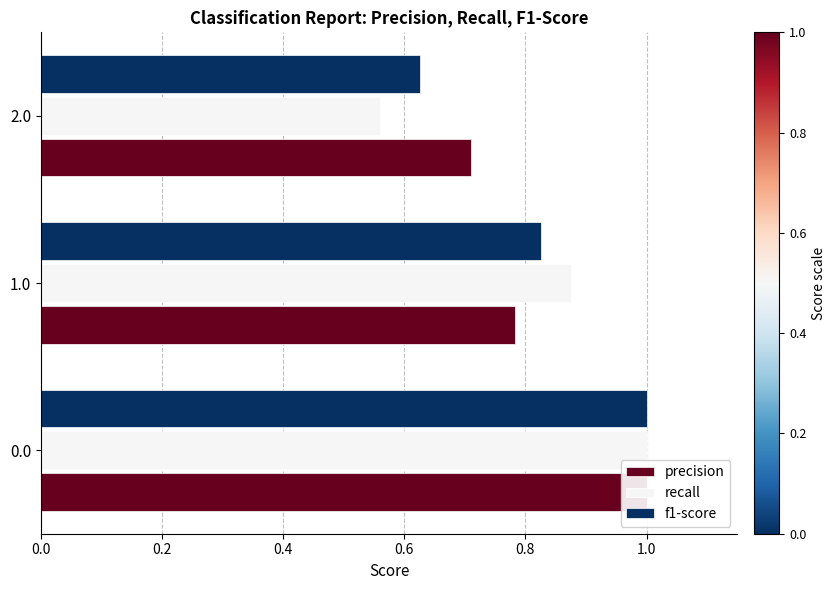

What is the difference between the highest and lowest values at 2.0?

0.2